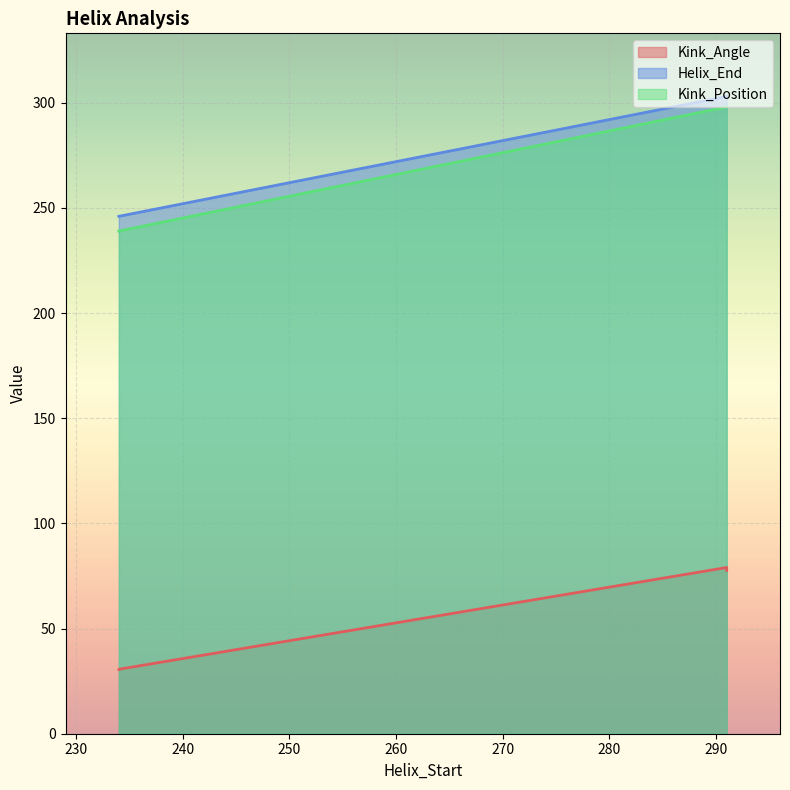

True or false: Kink_Angle and Helix_End cross at least once.

False